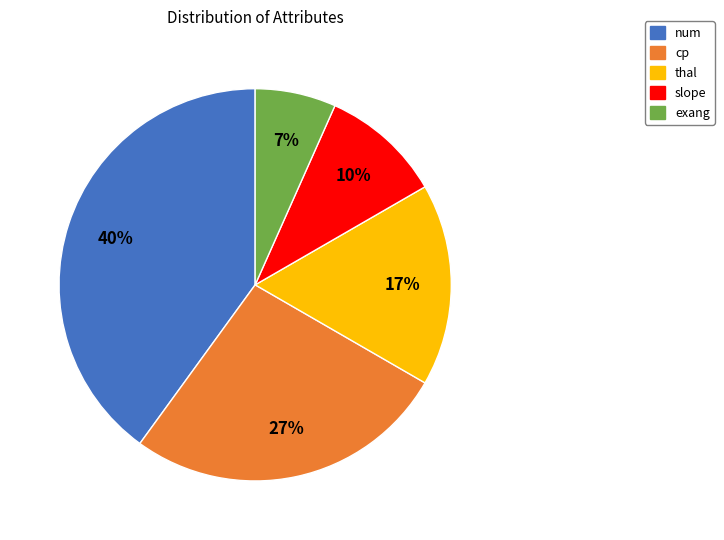

What percentage is the slope slice, to the nearest percent?

10%